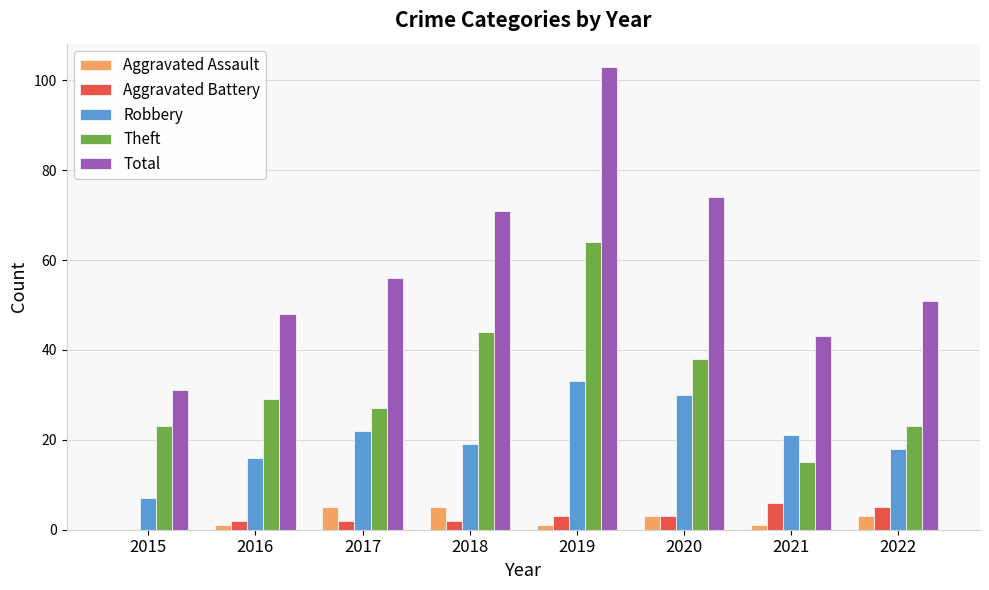

What is the difference between the Robbery values at 2015 and 2018?

12